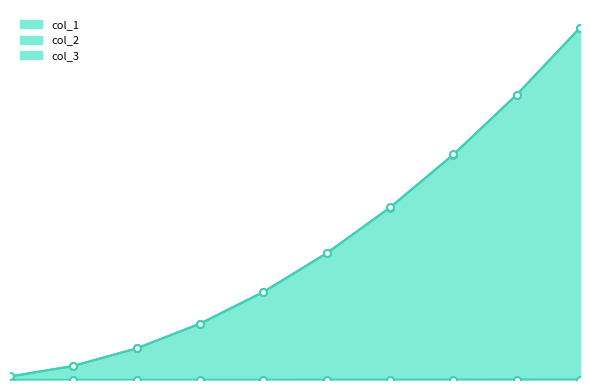

Reading left to right, what are all the values shown in this chart?

col_1: 14850	59700	134550	239400	374250	539100	733950	958800	1213650	1498500
col_2: 198	398	598	798	998	1198	1398	1598	1798	1998
col_3: 15048	60098	135148	240198	375248	540298	735348	960398	1215448	1500498